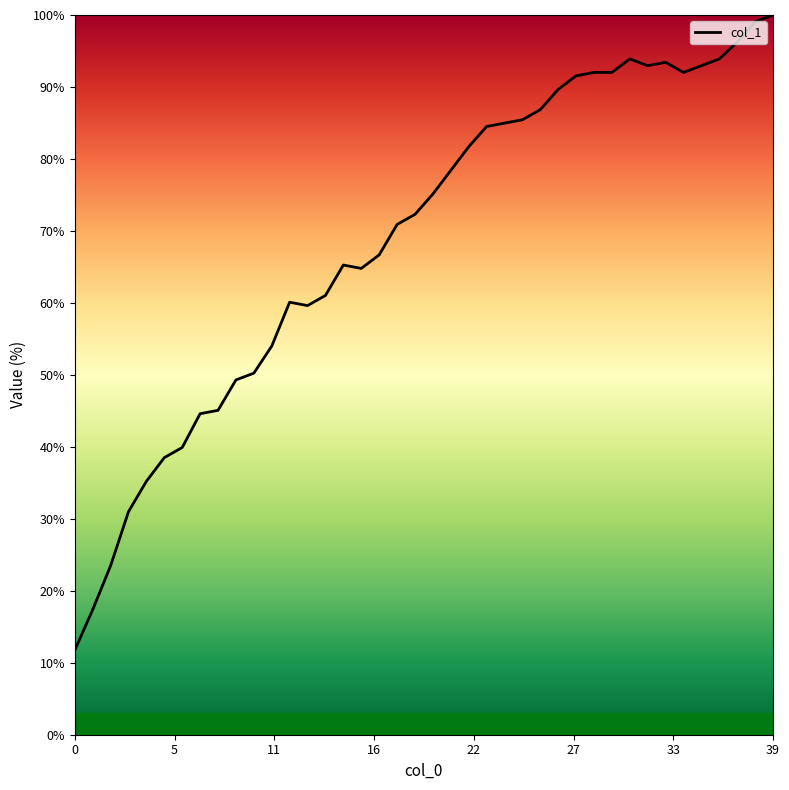

What is the smallest value displayed?

11.7